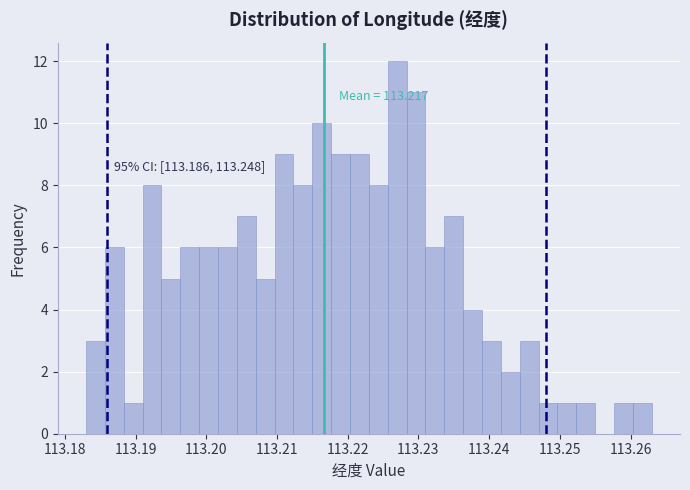

Around what value on the x-axis is the tallest bar? Give the approximate position of its centre, as read against the axis.

113.227